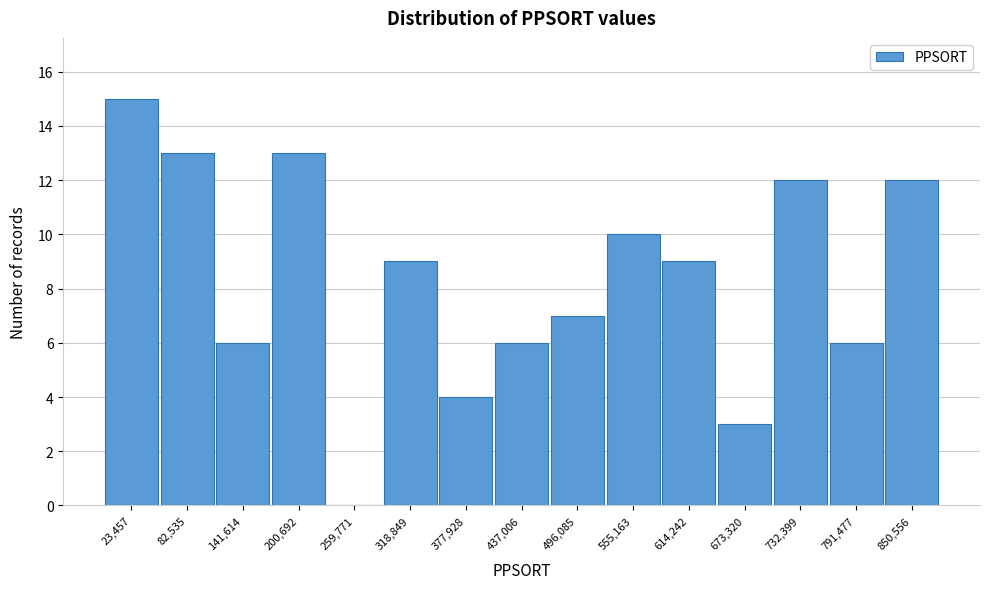

Reading left to right, what are all the values shown in this chart?

23,457=15	82,535=13	141,614=6	200,692=13	259,771=0	318,849=9	377,928=4	437,006=6	496,085=7	555,163=10	614,242=9	673,320=3	732,399=12	791,477=6	850,556=12